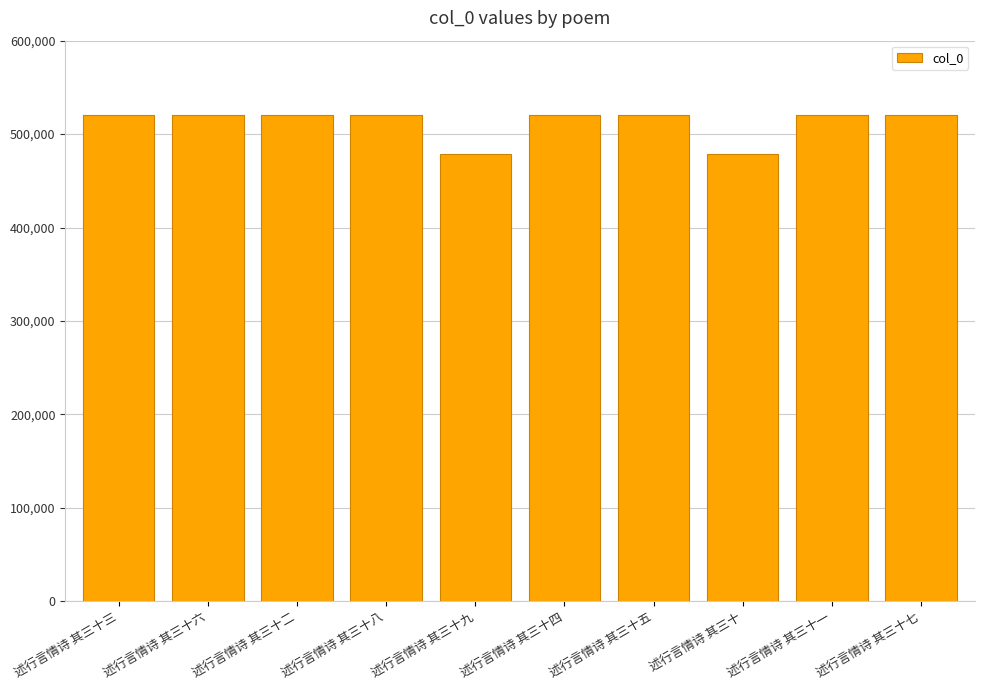

At which label does the data first exceed 520468?

述行言情诗 其三十六